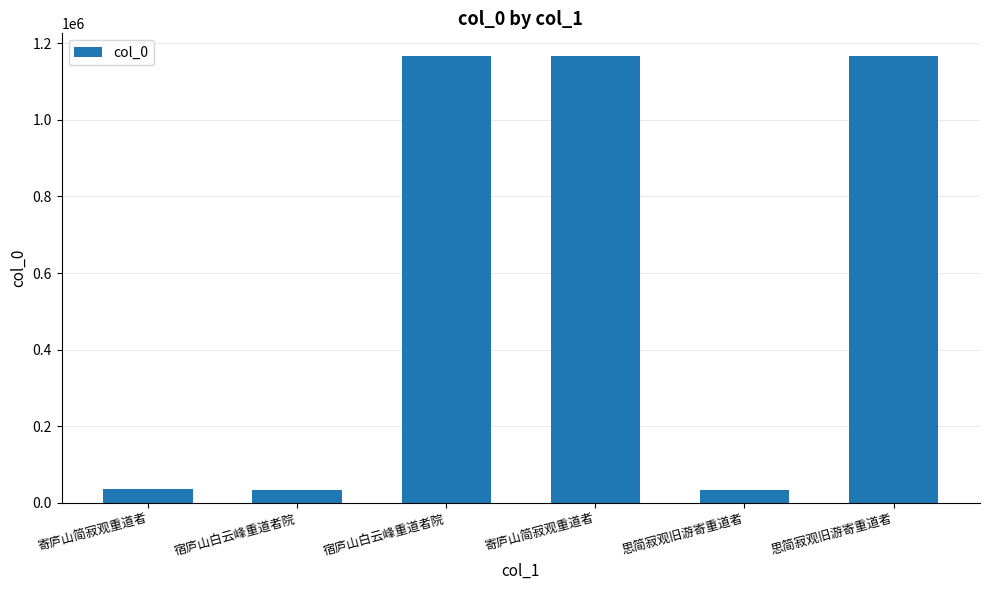

The value at 宿庐山白云峰重道者院 is 34601. True or false?

True